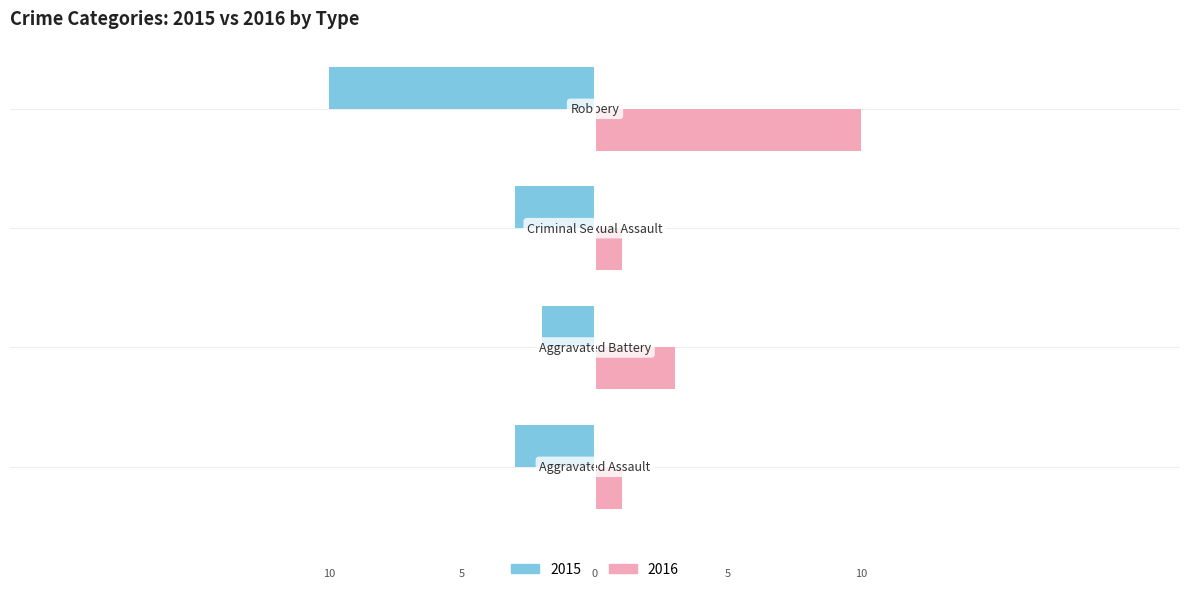

What is the maximum value shown in the chart?

10